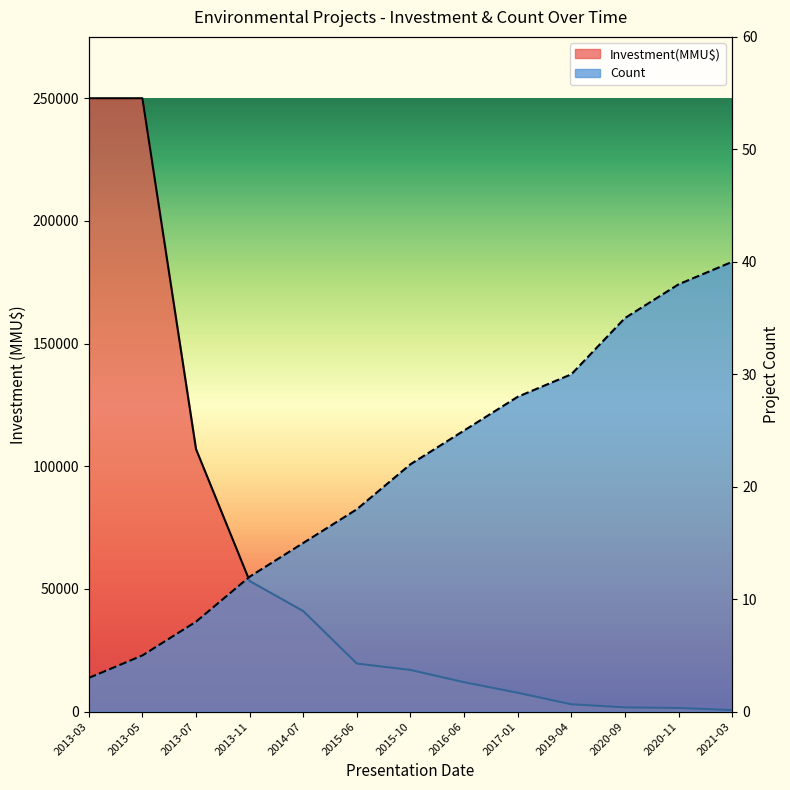

True or false: Investment(MMU$) has more than 2 points higher than both neighbors.

False